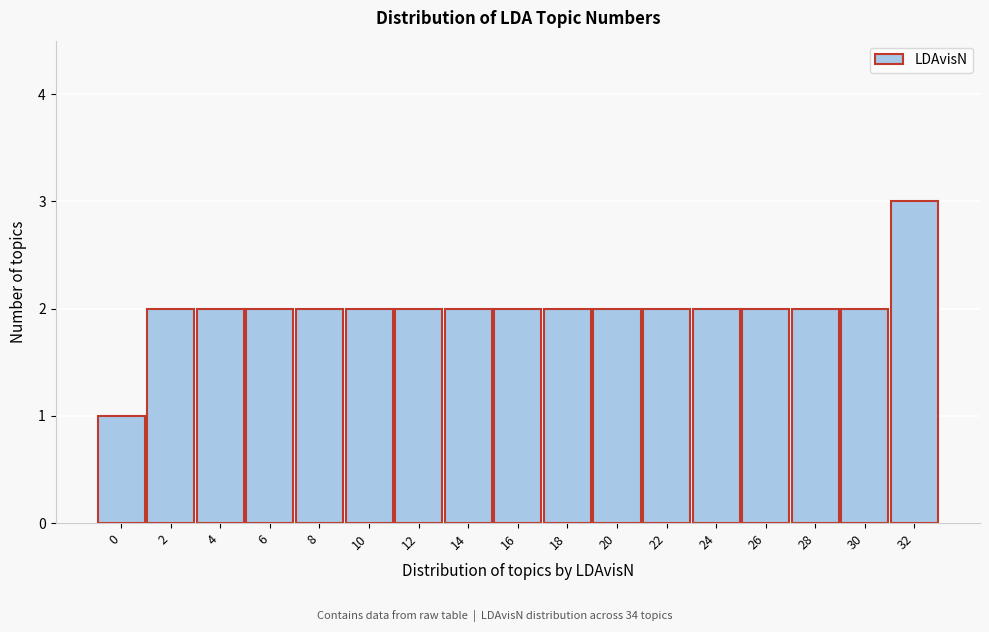

Reading left to right, transcribe all the data shown in this chart.

1	2	2	2	2	2	2	2	2	2	2	2	2	2	2	2	3